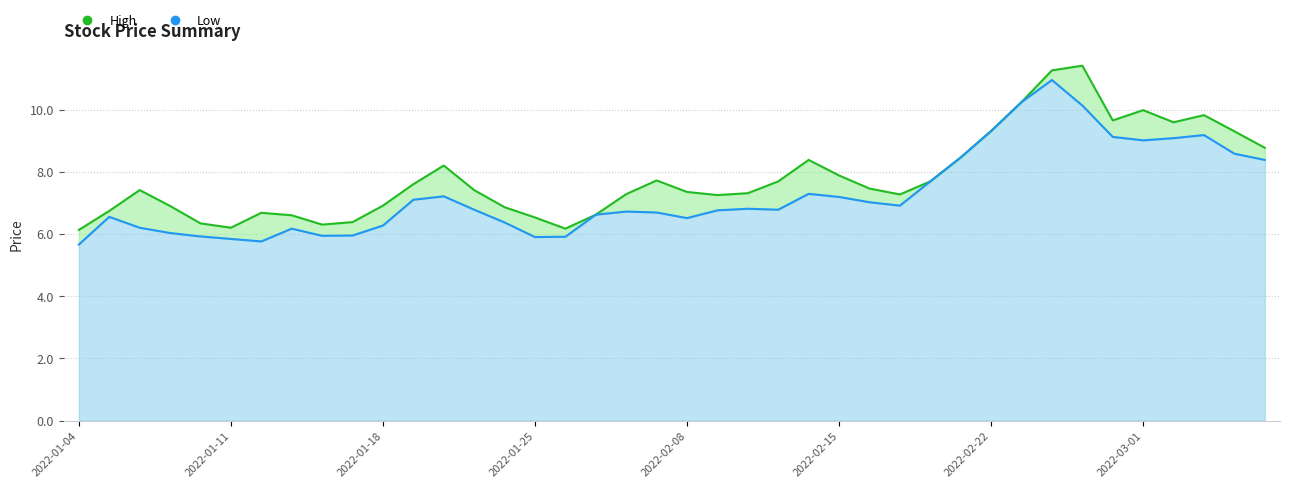

What is the sum of the low values at 2022-01-25 and 2022-01-26?

11.8